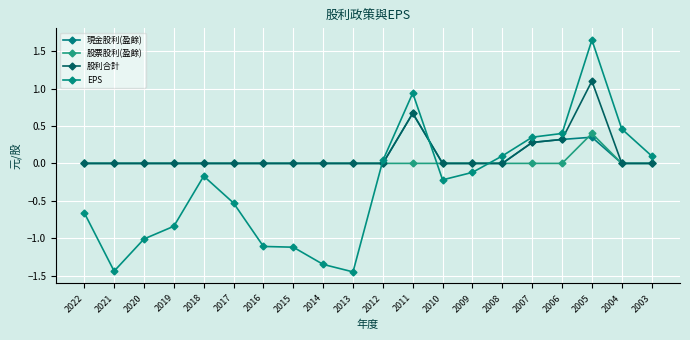

Is the value of 股票股利(盈餘) at 2009 greater than the value of 現金股利(盈餘) at 2005?

No